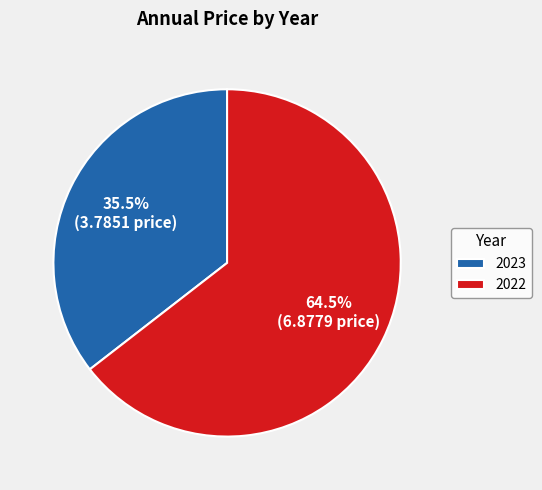

What is the smallest slice in the pie chart?

2023